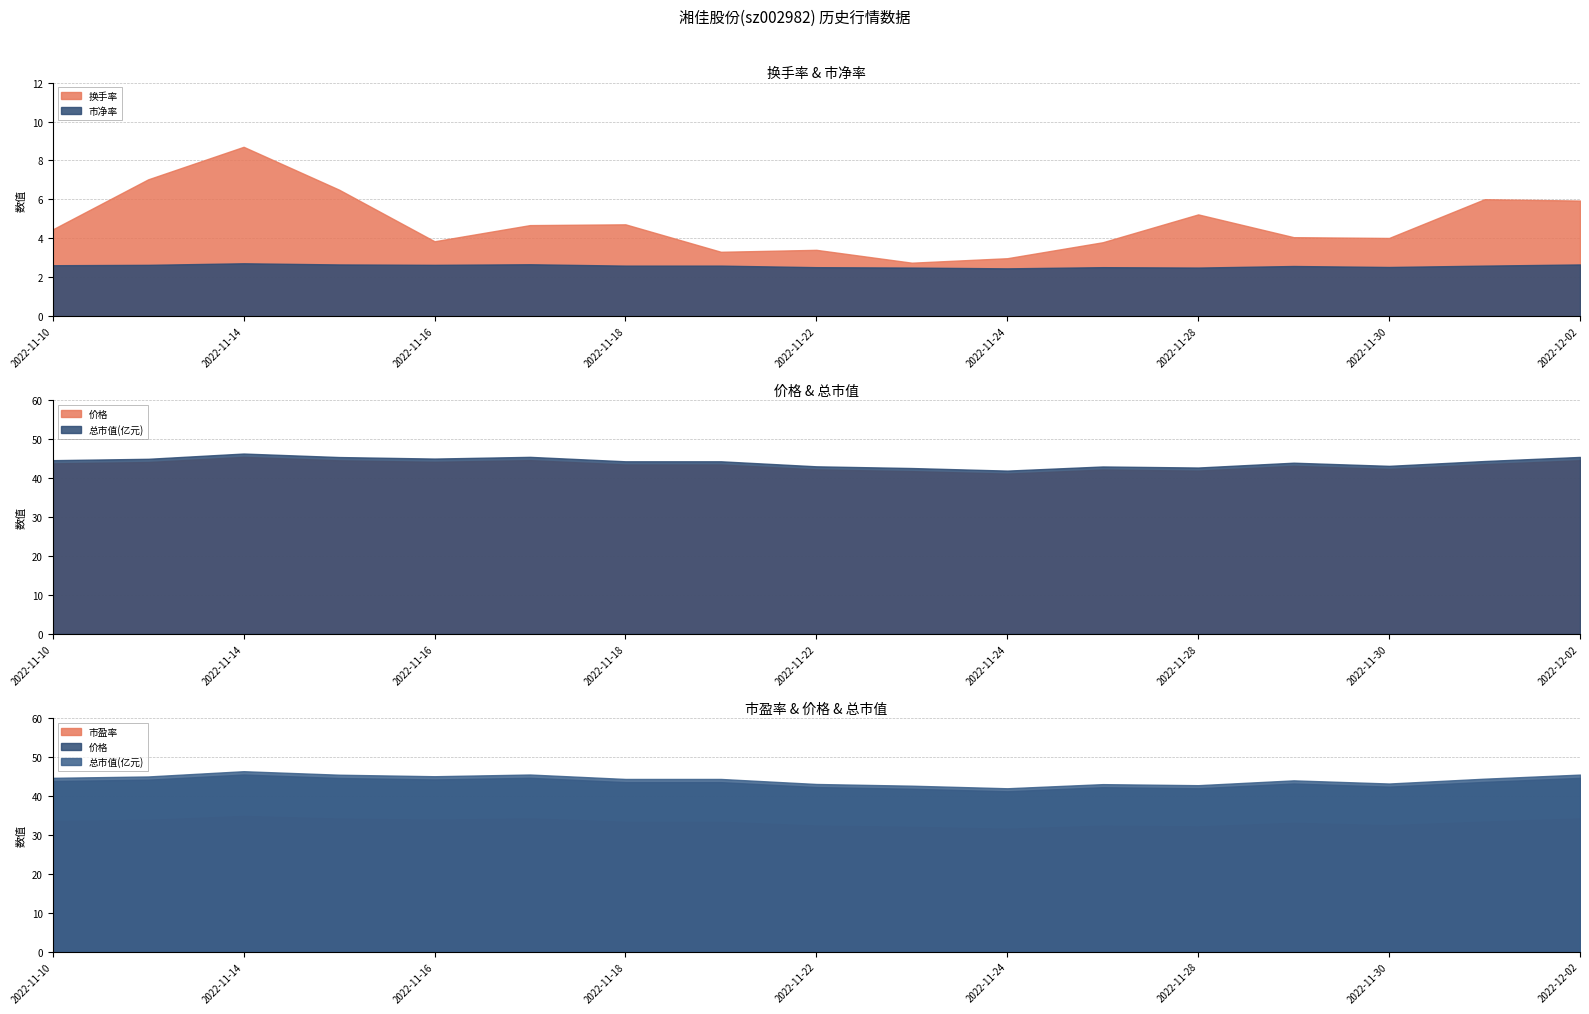

What is the average value of the 市盈率 series?

33.2